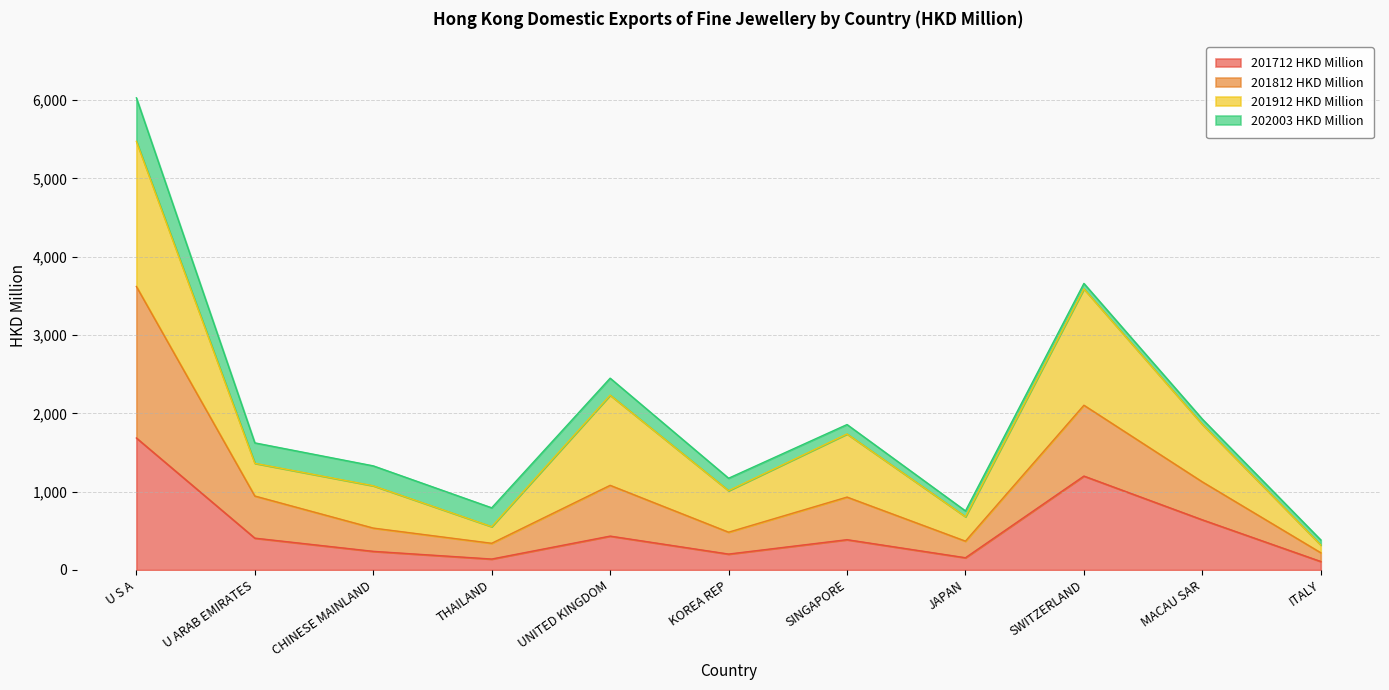

What is the label of the 5th point from the right?

SINGAPORE